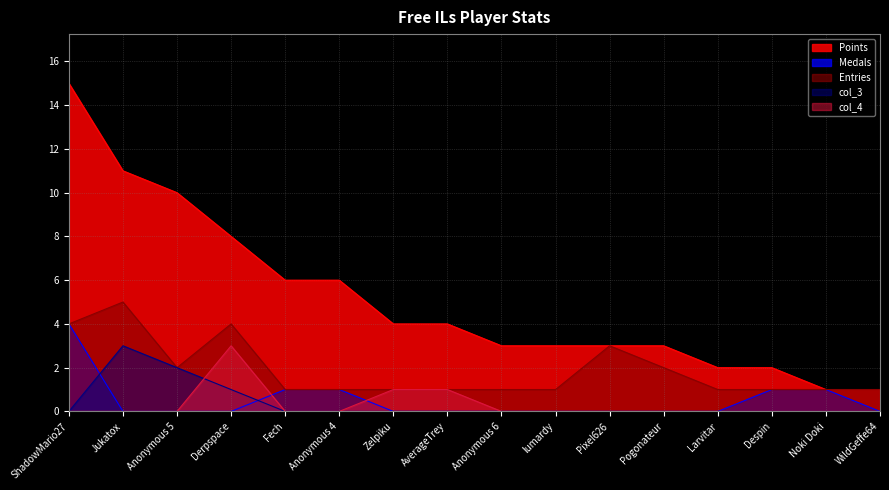

How many times do col_4 and col_3 cross each other?

1